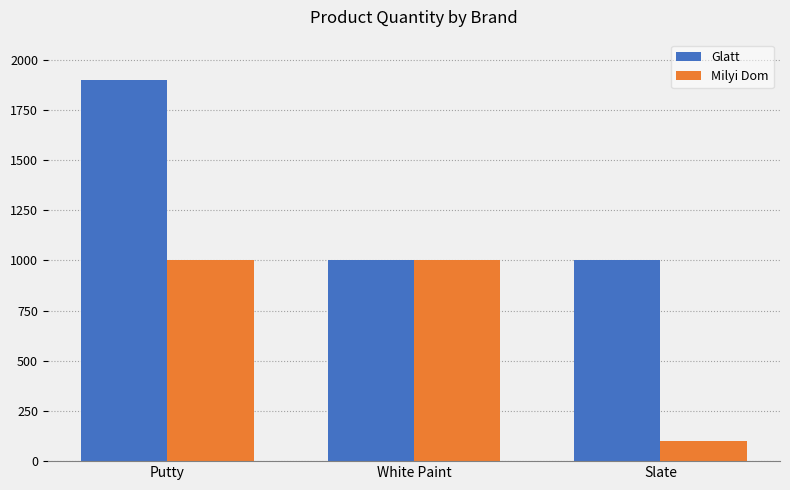

What position from the right is Slate?

1